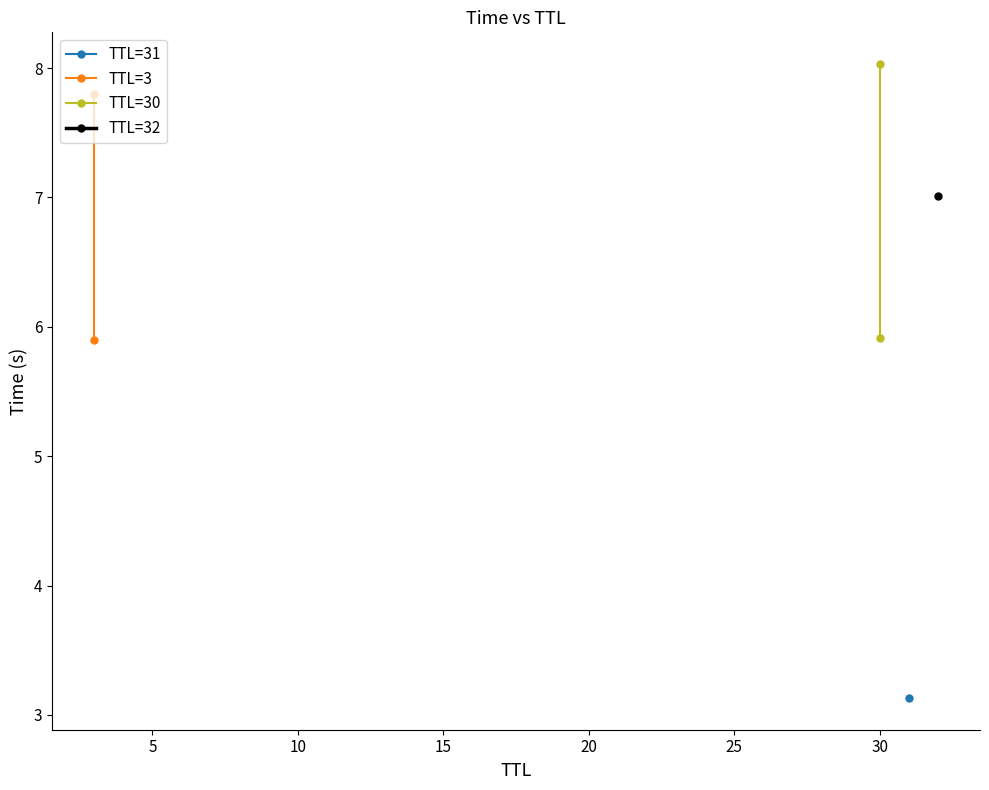

How many values in the TTL=3 series are below 7?

1